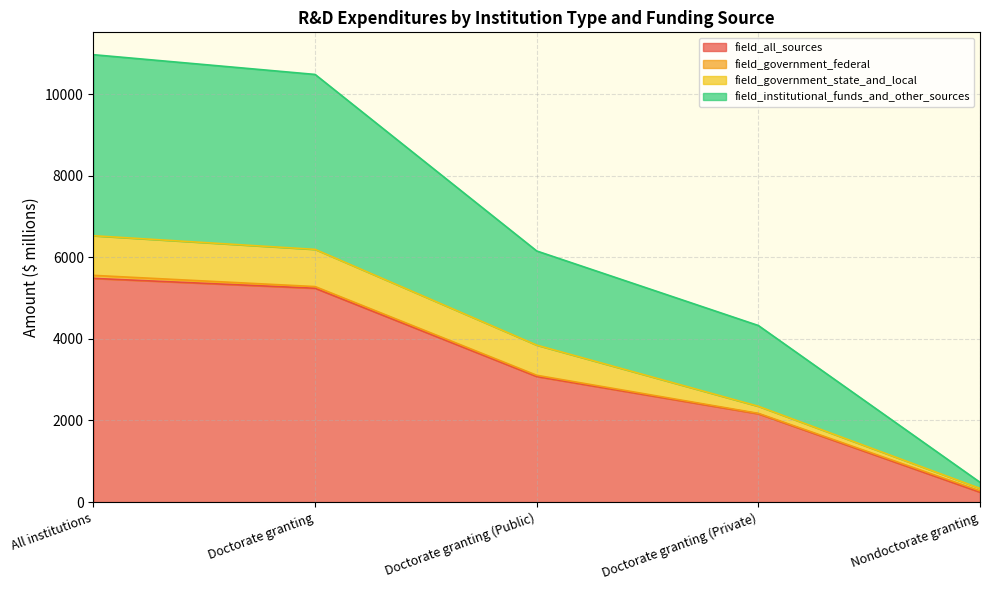

True or false: field_institutional_funds_and_other_sources and field_all_sources intersect in this chart.

False